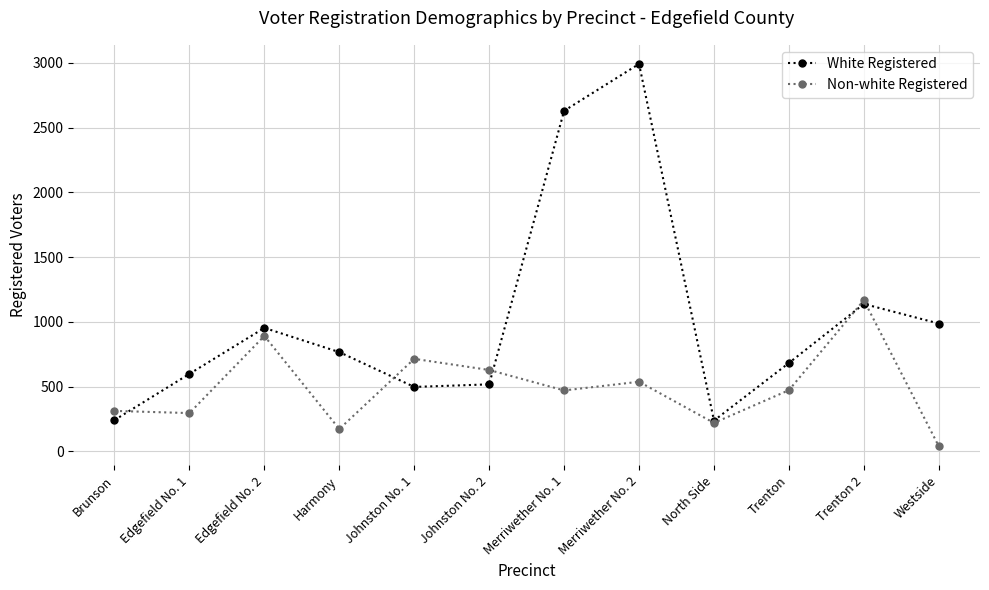

At which category does the chart reach its peak across all series?

Merriwether No. 2